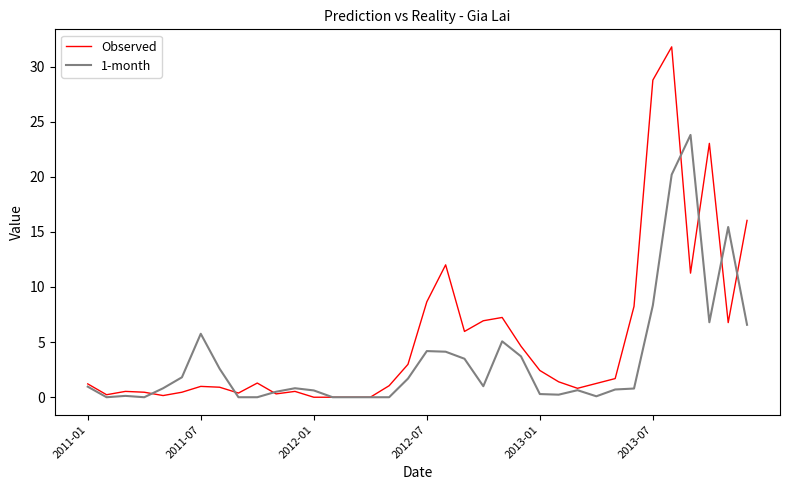

What is the greatest value displayed?

31.8